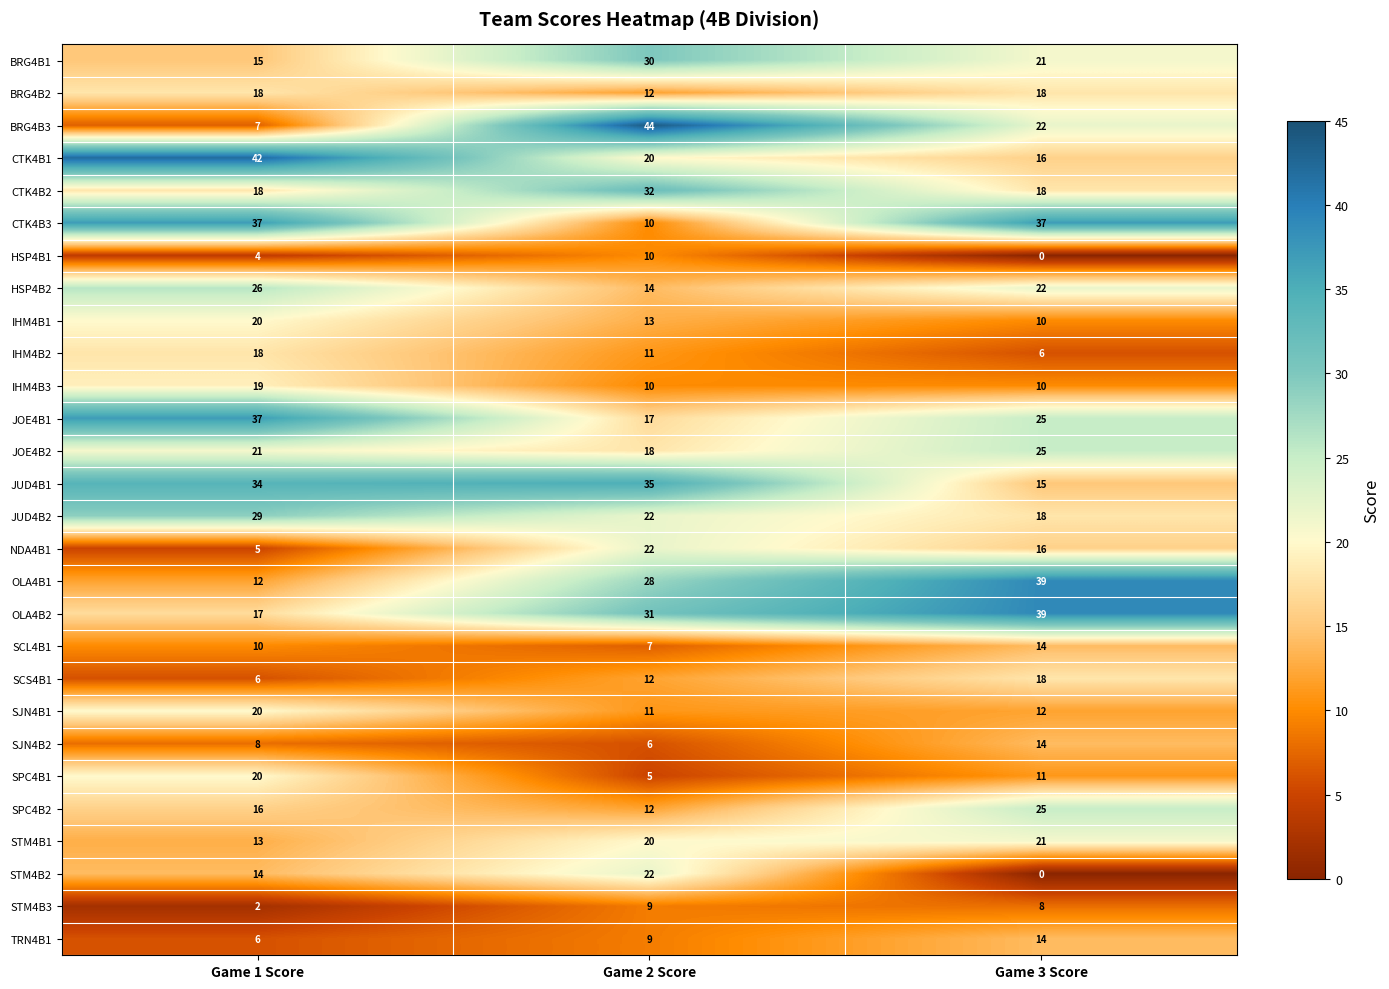

How many CTK4B2 values are between 18 and 32?

3